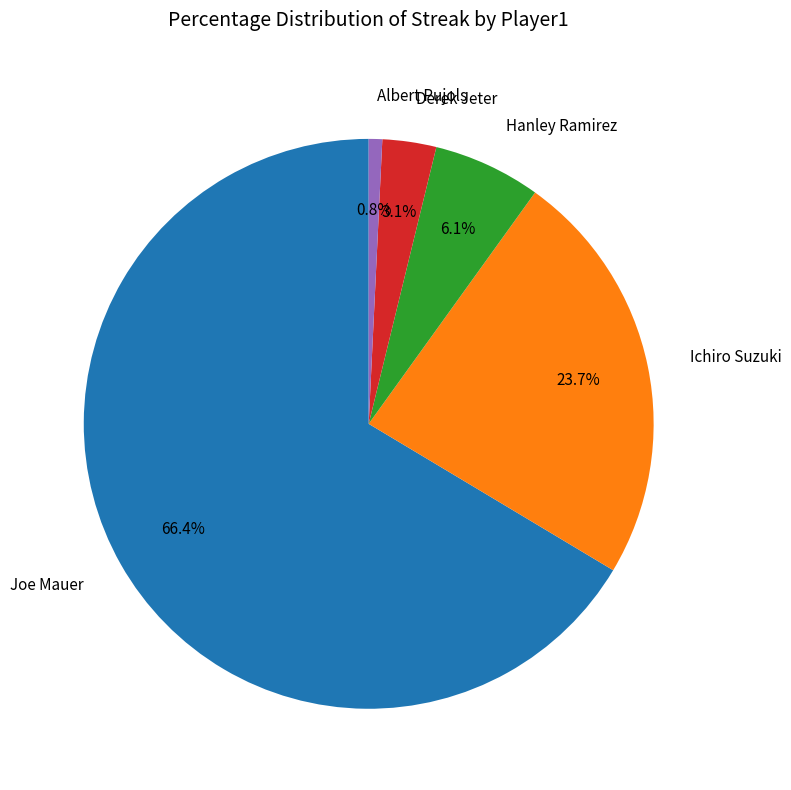

What is the majority slice?

Joe Mauer